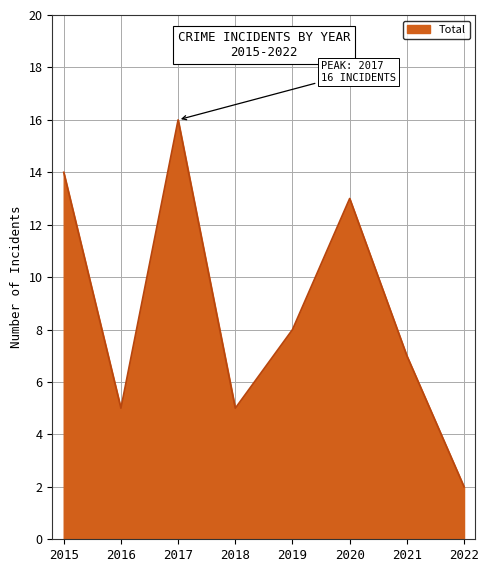

How many lines are shown in the chart?

1